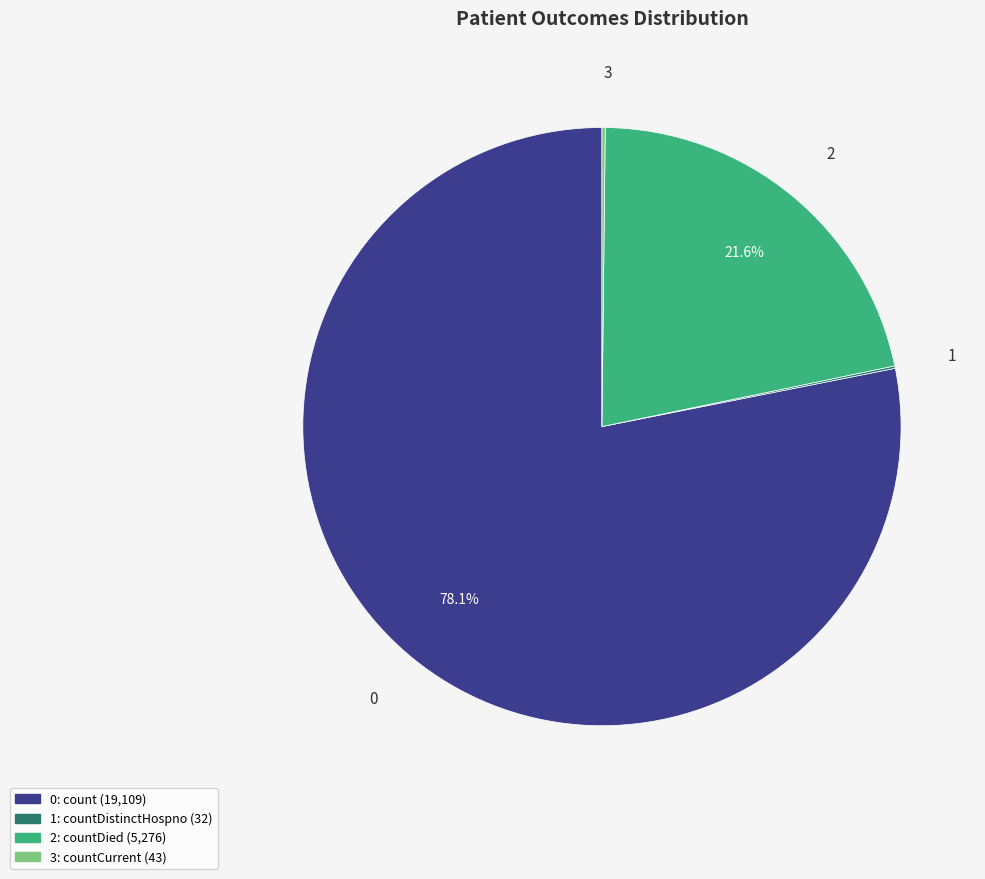

Is there any slice that represents more than half of the pie?

Yes